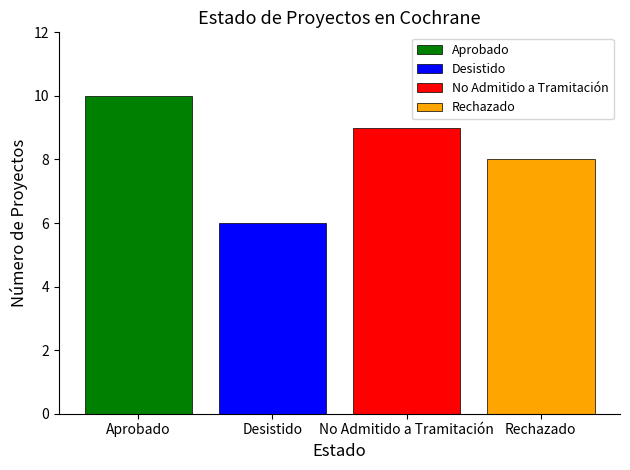

Which category has the lowest value across all series?

Desistido